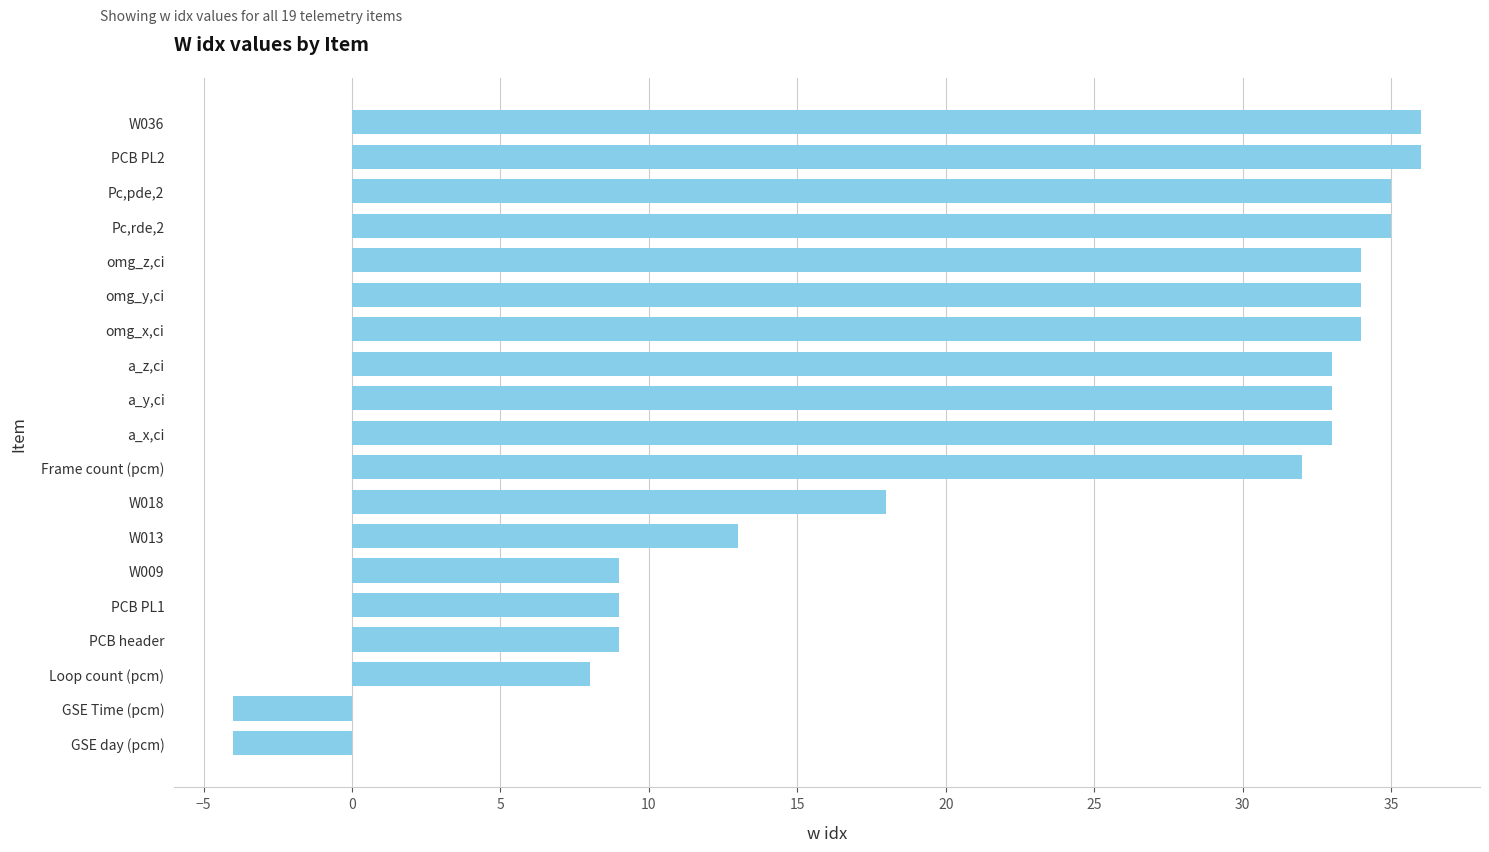

How many bars are there in total?

19